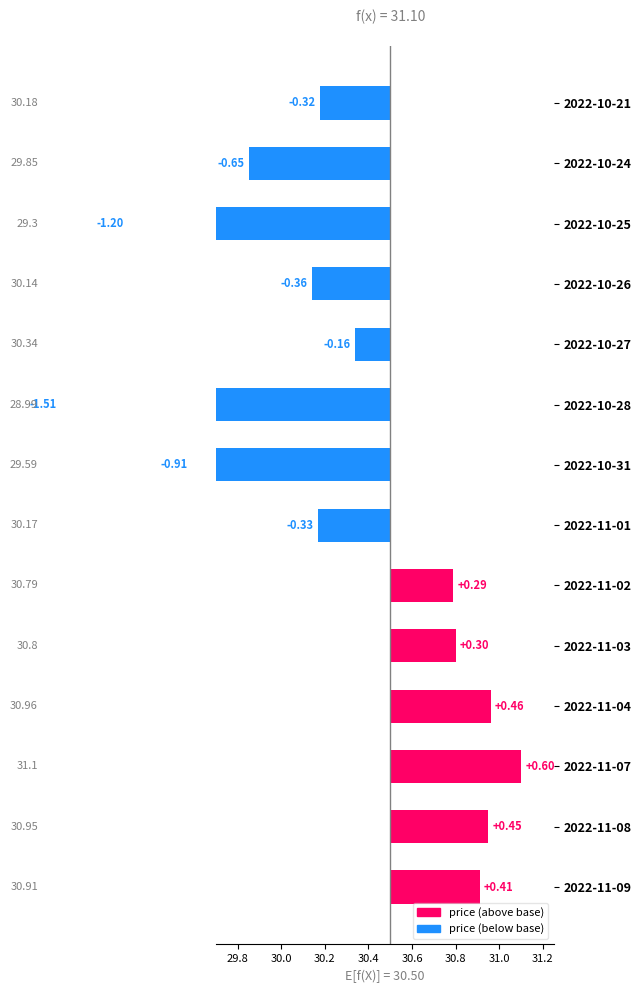

What is the difference between the second highest and second lowest values?

1.7